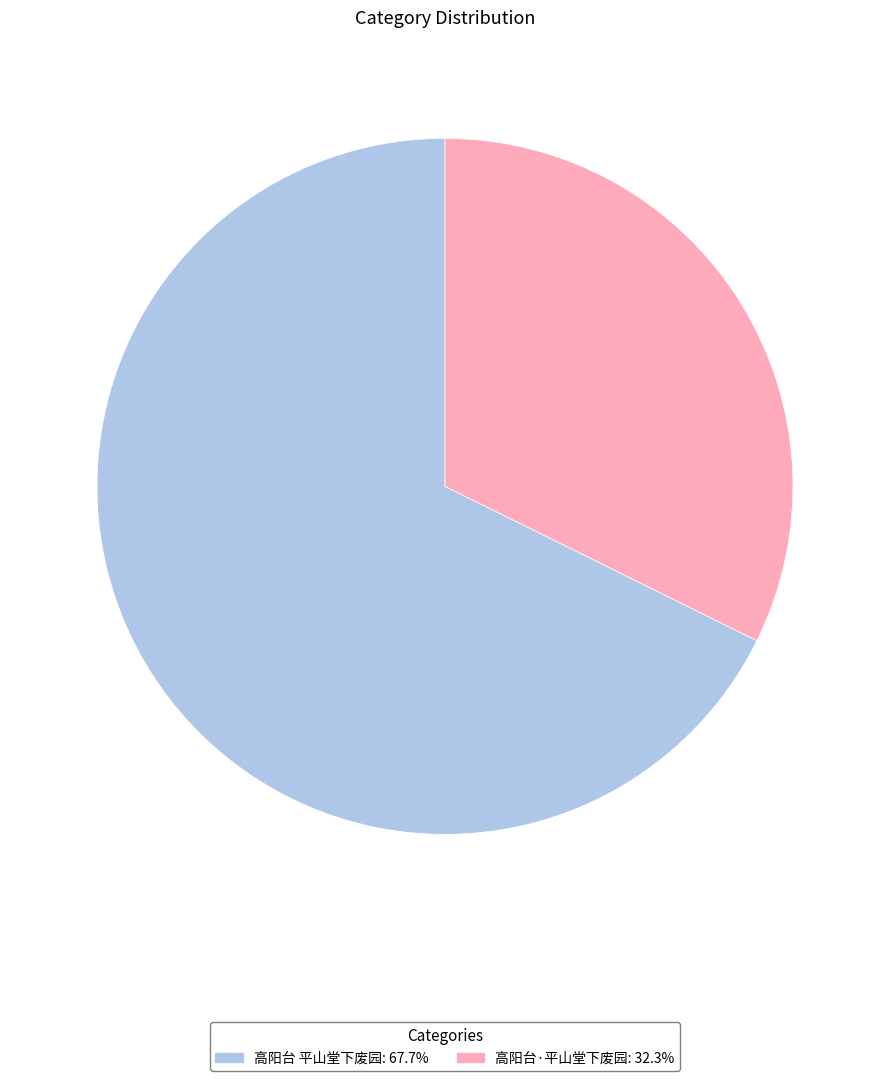

Does 高阳台·平山堂下废园: 32.3% represent more than half of the total?

No